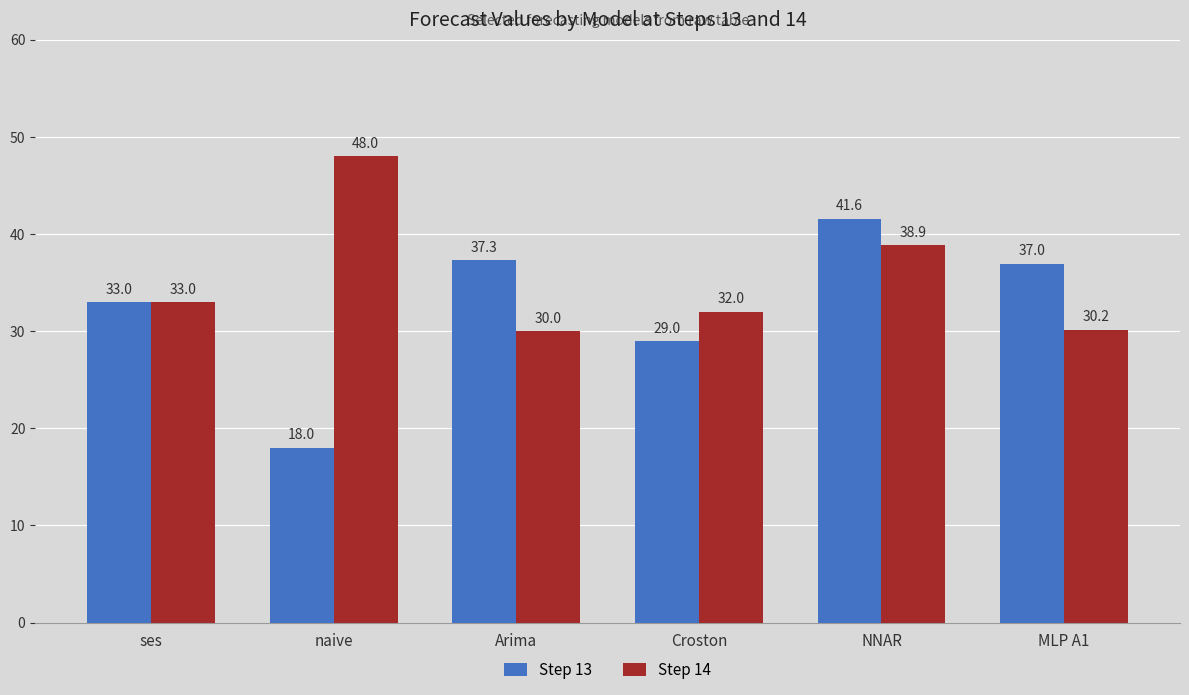

Count the number of categories in the chart.

6